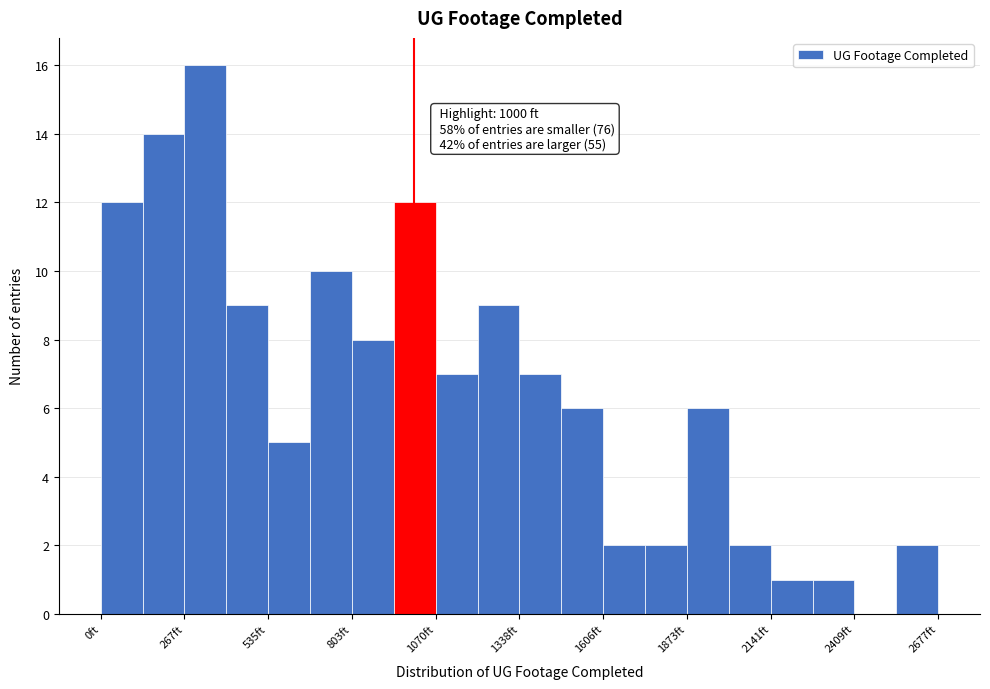

Read against the x-axis, roughly where is the centre of the tallest bar?

350